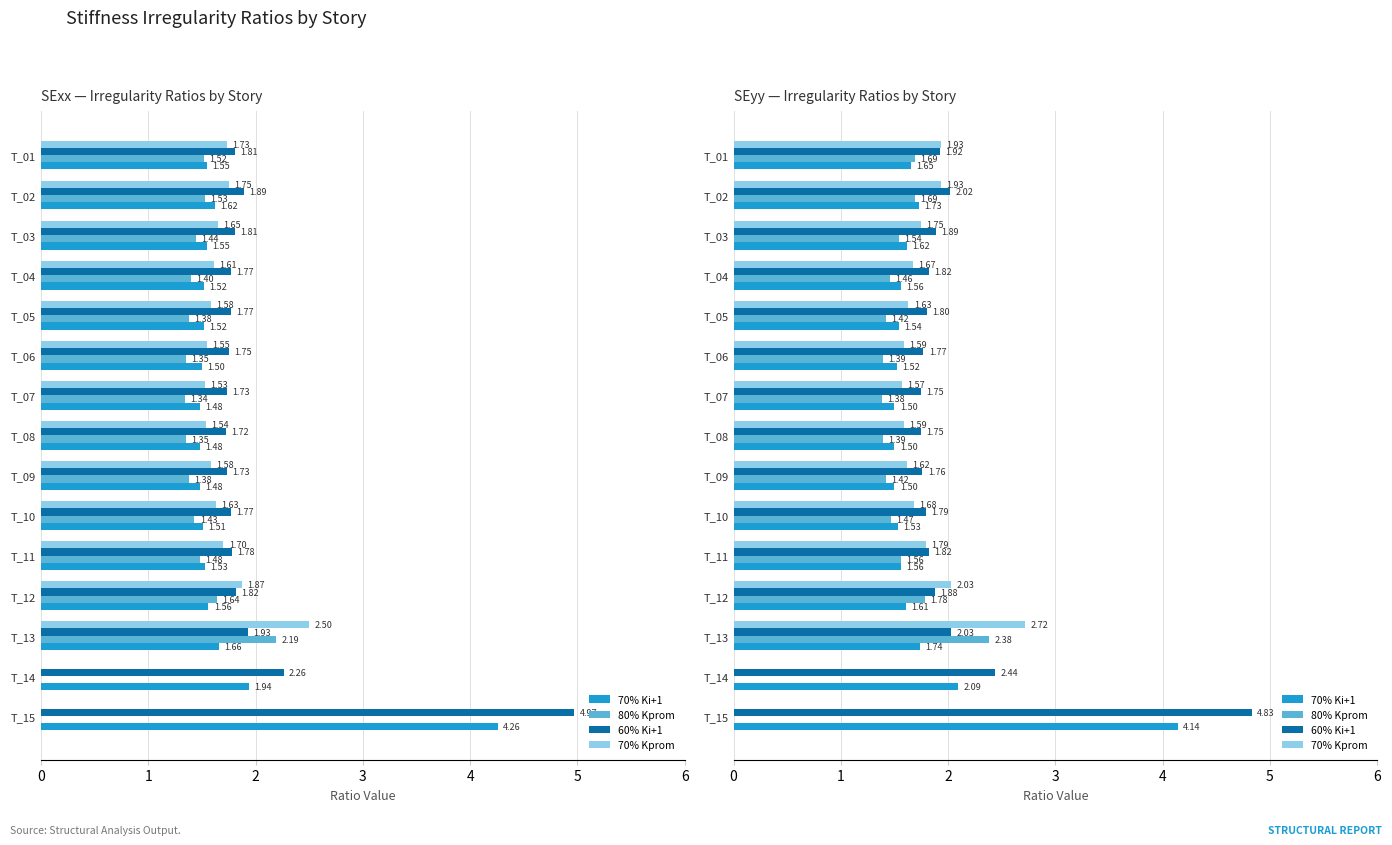

How many groups of bars are there?

15